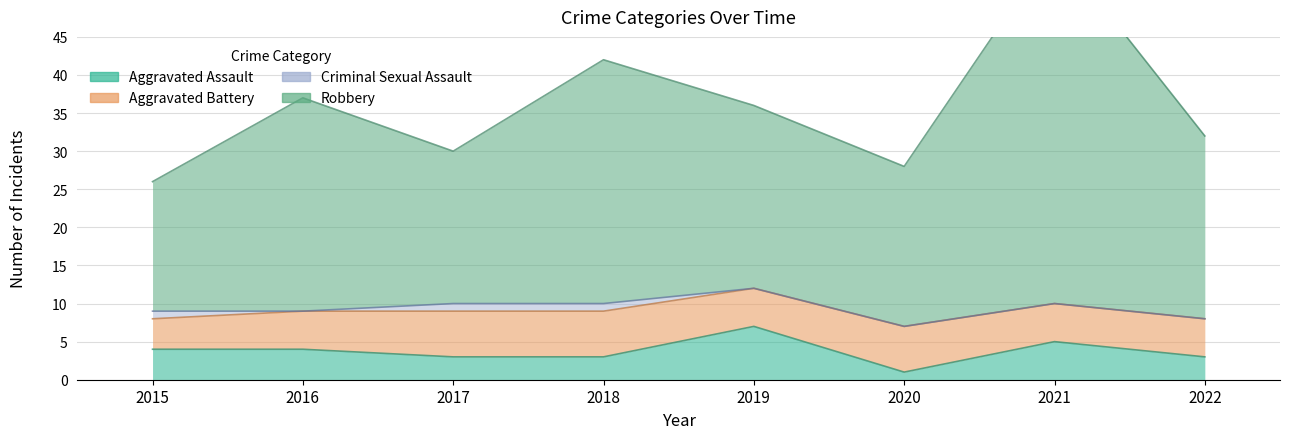

Reading right to left, list all the values displayed in this chart.

Aggravated Assault: 3	5	1	7	3	3	4	4
Aggravated Battery: 5	5	6	5	6	6	5	4
Criminal Sexual Assault: 0	0	0	0	1	1	0	1
Robbery: 24	47	21	24	32	20	28	17